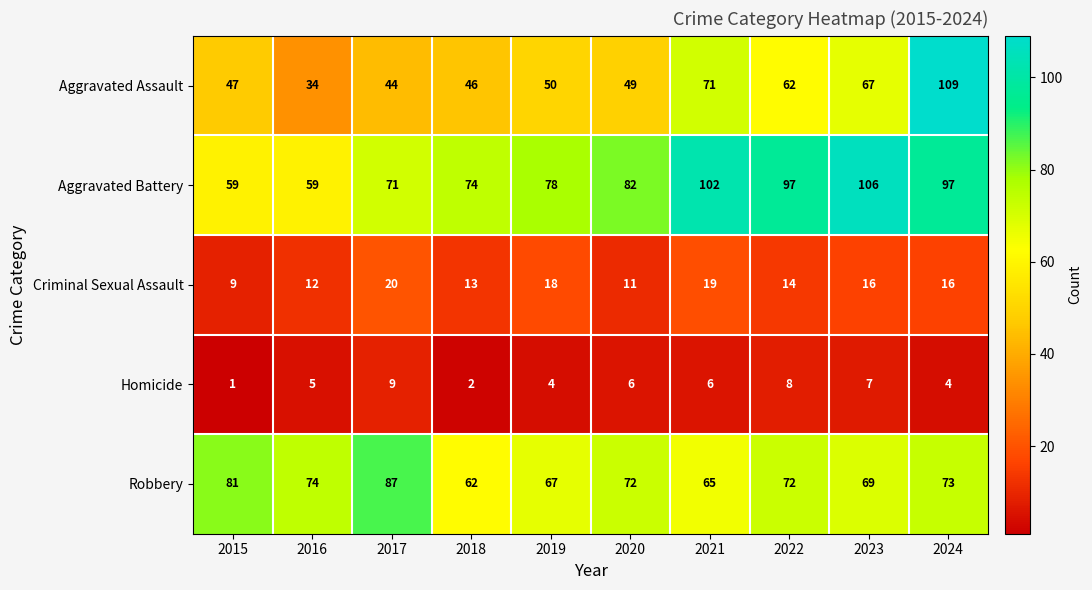

What value does the Aggravated Battery series have at 2024?

97